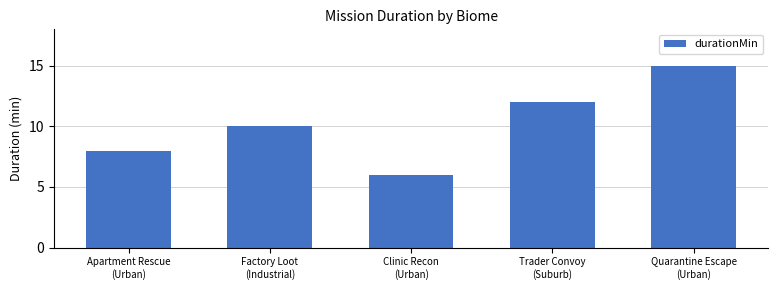

What is the ratio of the value at Apartment Rescue
(Urban) to the value at Quarantine Escape
(Urban)?

0.5